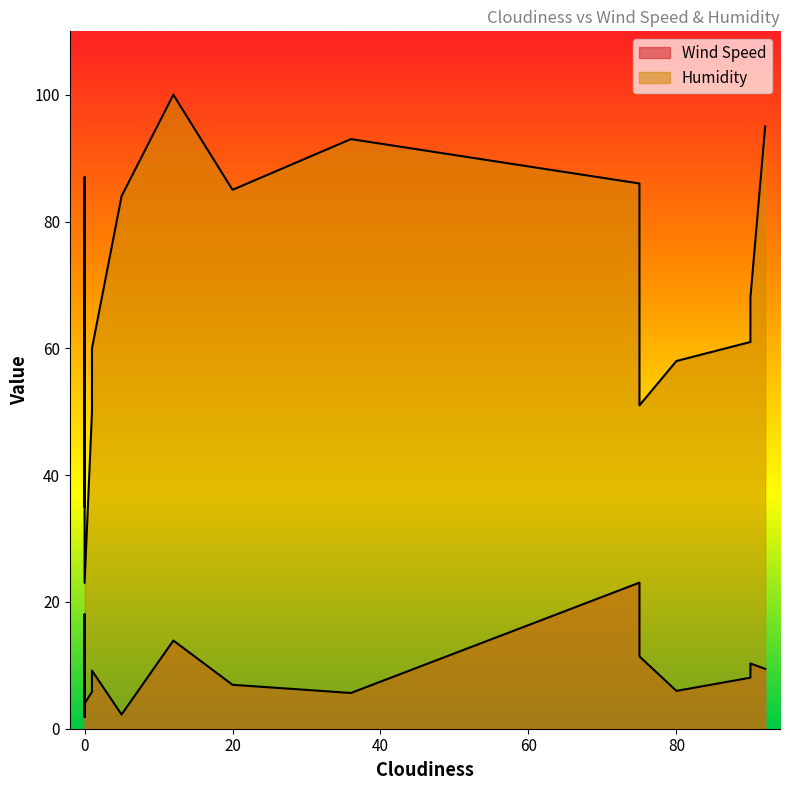

What is the label of the 17th point from the right?

80